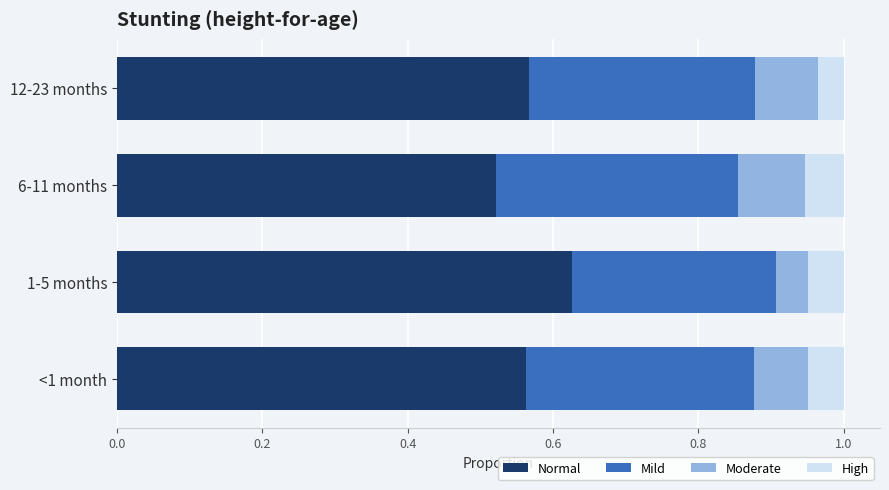

How many data points does each series have?

4